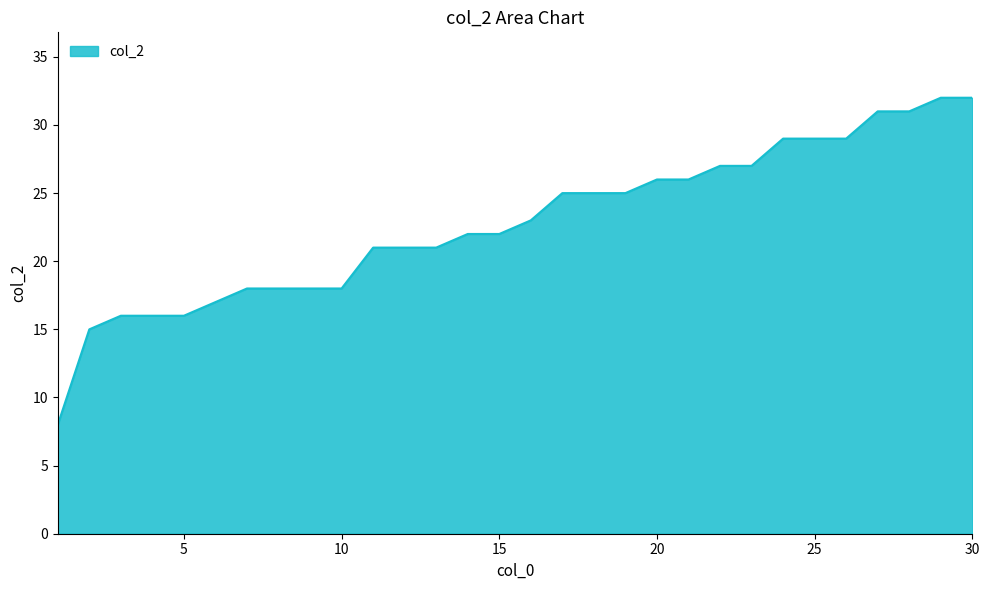

What is the smallest value displayed?

8